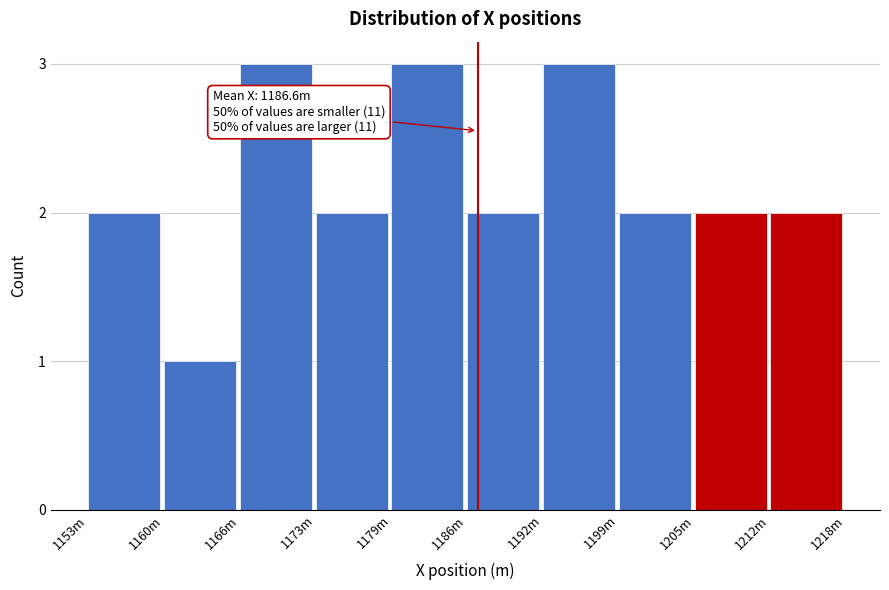

Reading left to right, extract all data points from this chart.

1153m=2	1160m=1	1166m=3	1173m=2	1179m=3	1186m=2	1192m=3	1199m=2	1205m=2	1212m=2